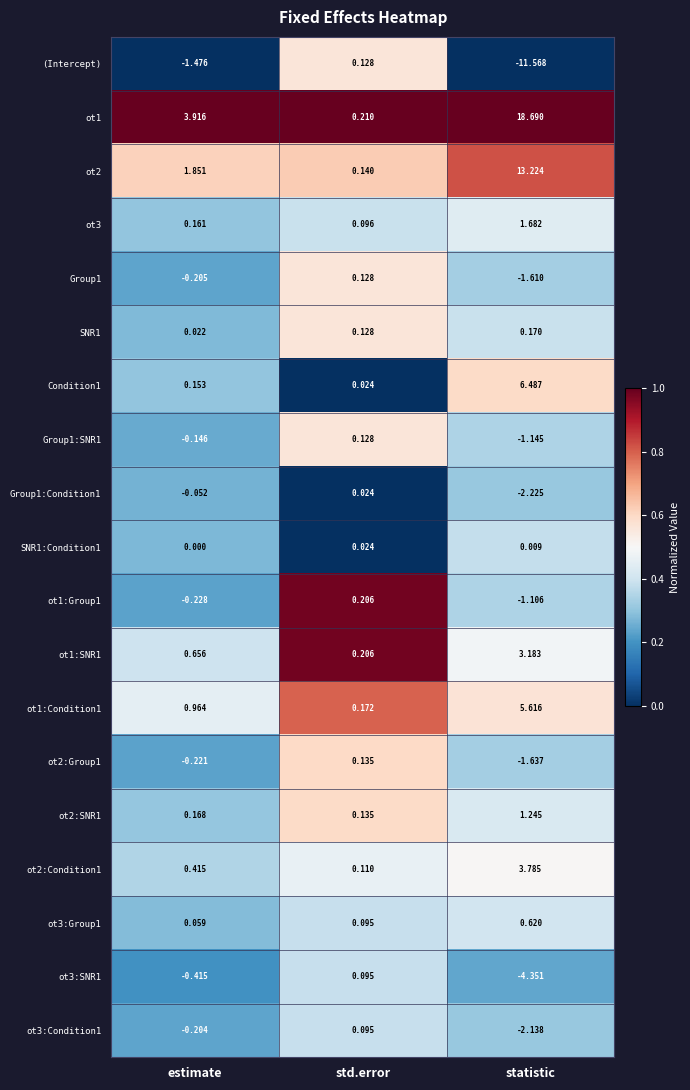

Rank the categories by ot3:Group1 value from lowest to highest.

estimate, std.error, statistic